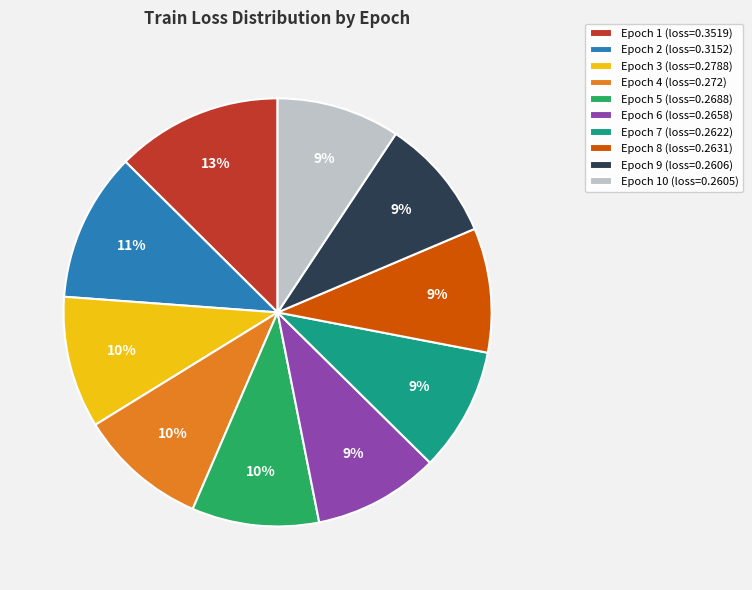

Does any single category account for the majority?

No